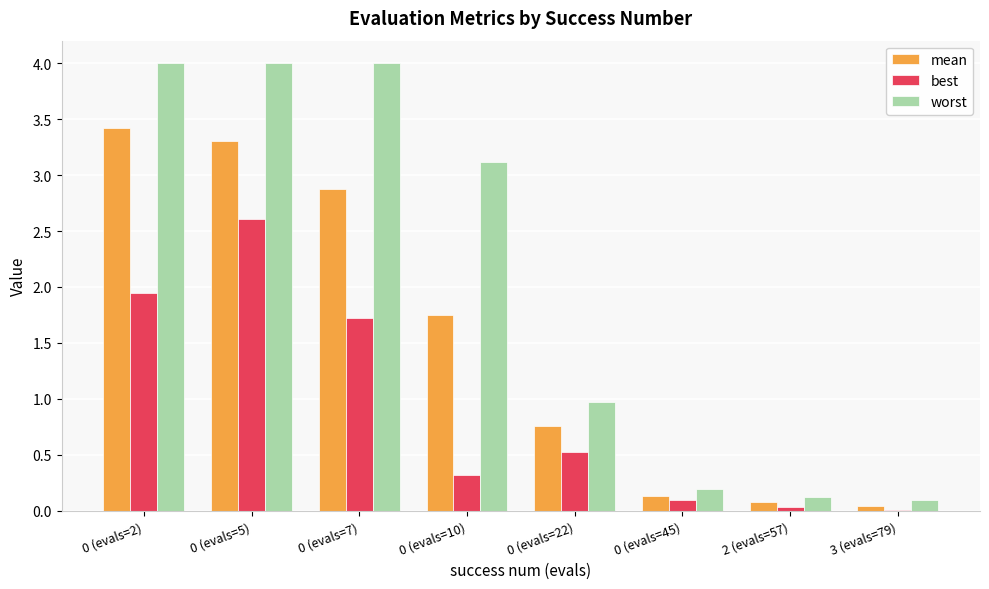

True or false: best has a value of 1.3 at 0 (evals=5).

False